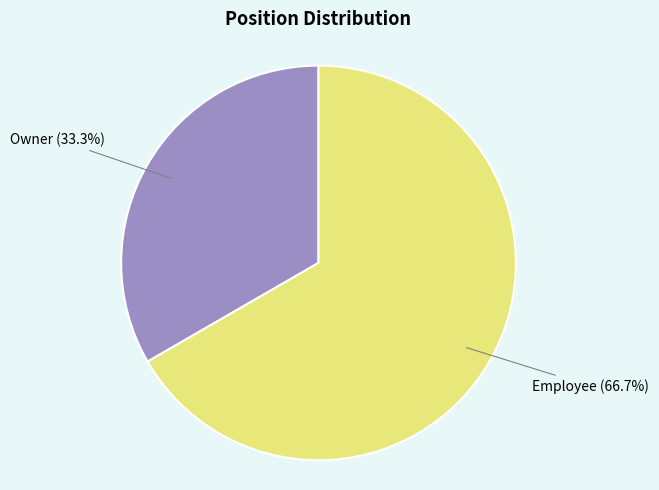

Is there a majority slice in this chart?

Yes